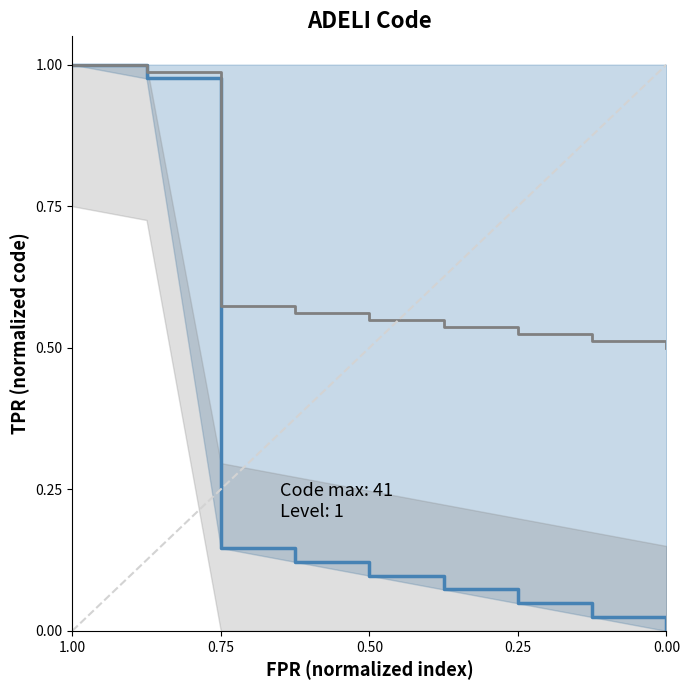

Is the value of Code at 0.25 greater than the value of Level at 1.00?

No